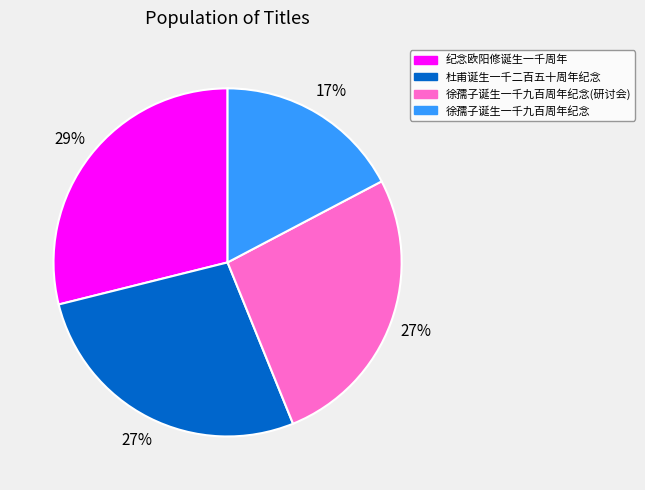

To the nearest percent, what is the average slice percentage?

25%